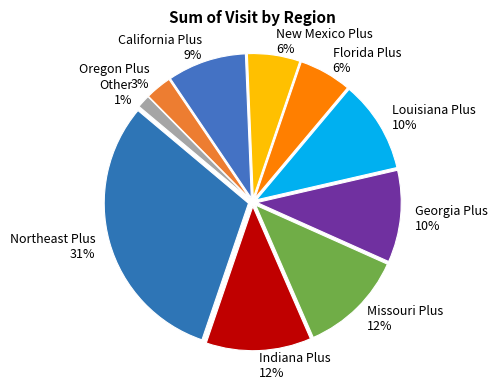

Do Indiana Plus 12% and New Mexico Plus 6% together represent more than half of the pie?

No